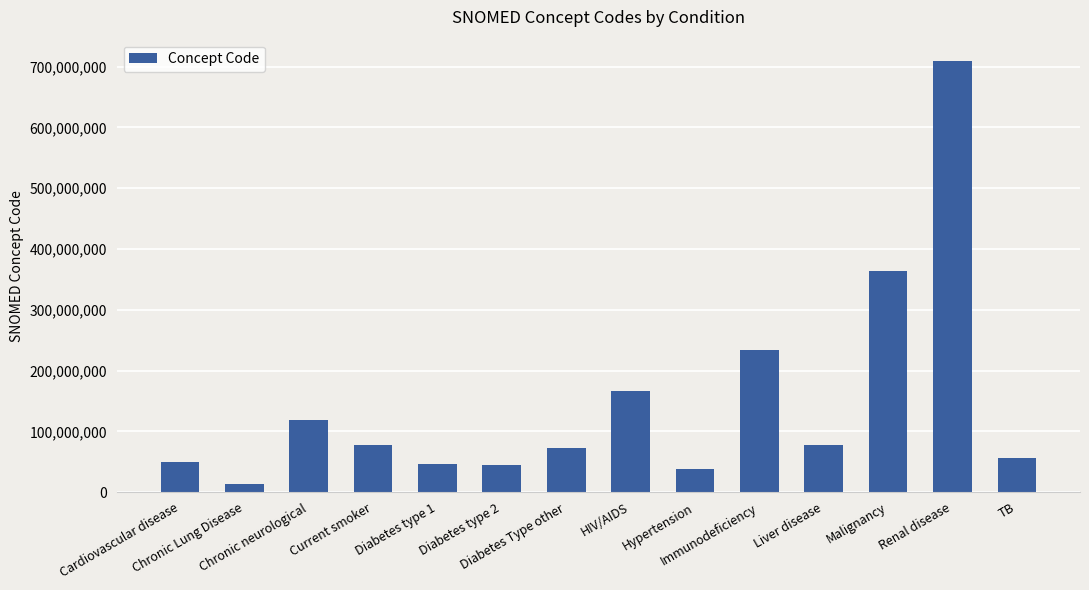

What is the change in value from Immunodeficiency to Renal disease?

+474512003